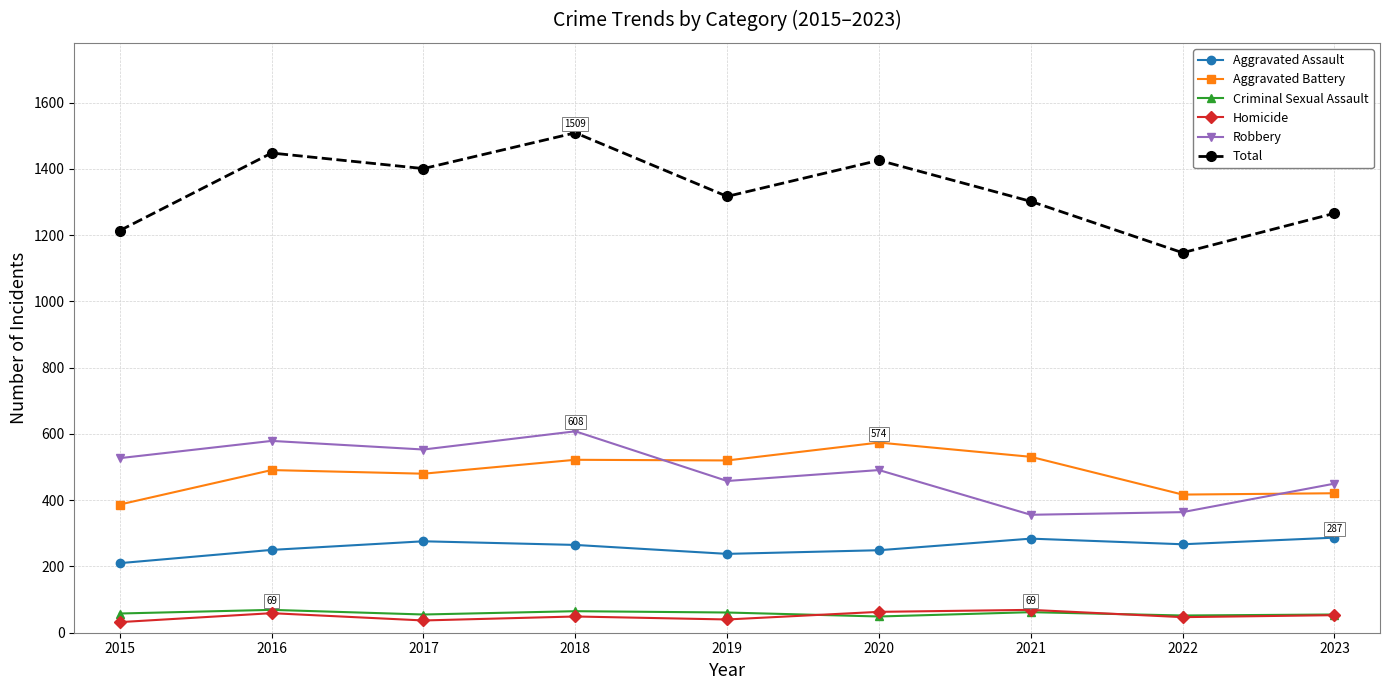

What is the difference between the Homicide values at 2019 and 2015?

8